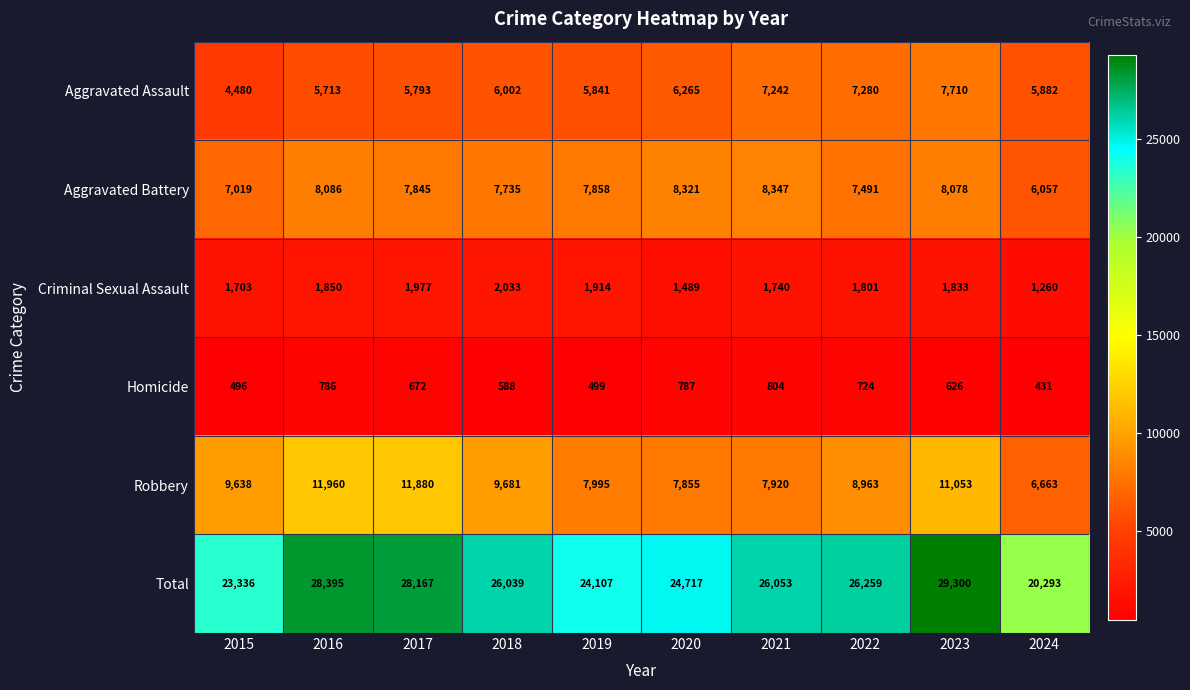

What is the minimum value for Total?

20293